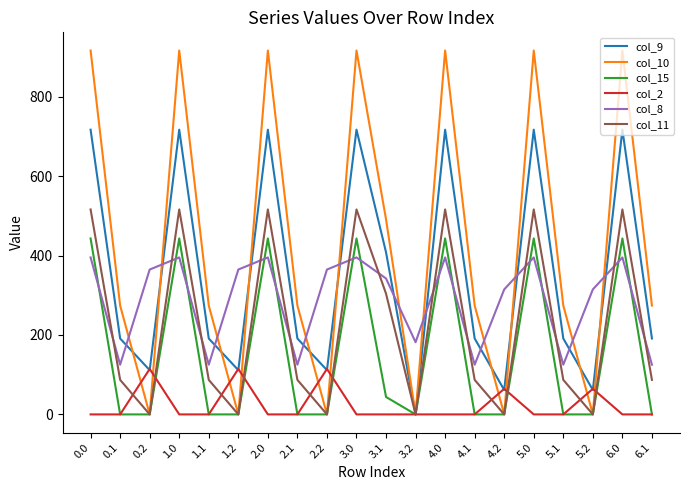

What is the maximum value shown in the chart?

916.2